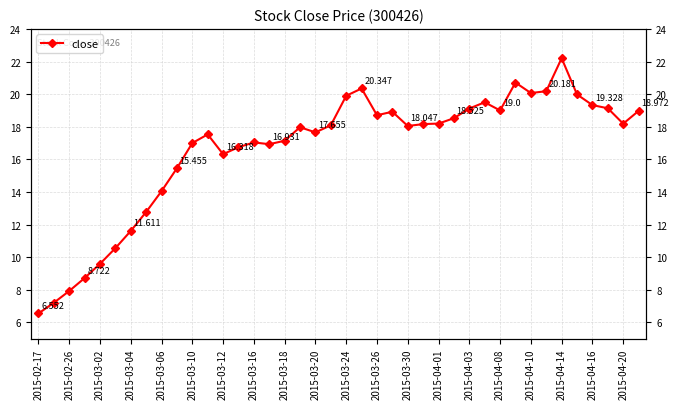

Does the chart display data point markers on the line(s)?

Yes